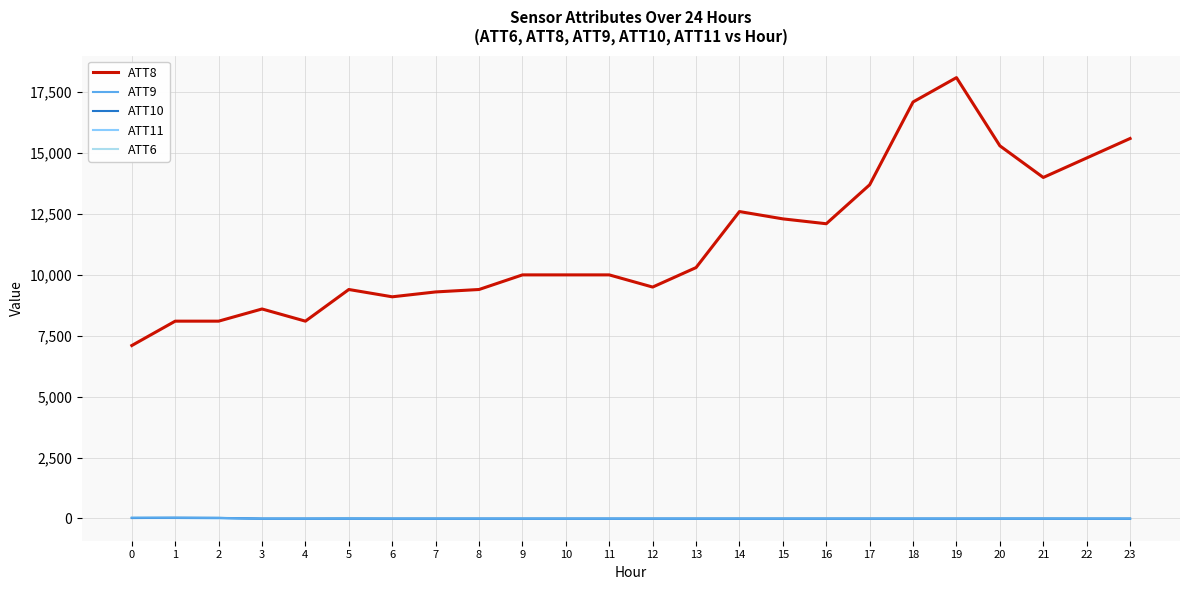

Is the value of ATT11 at 13 greater than the value of ATT8 at 10?

No